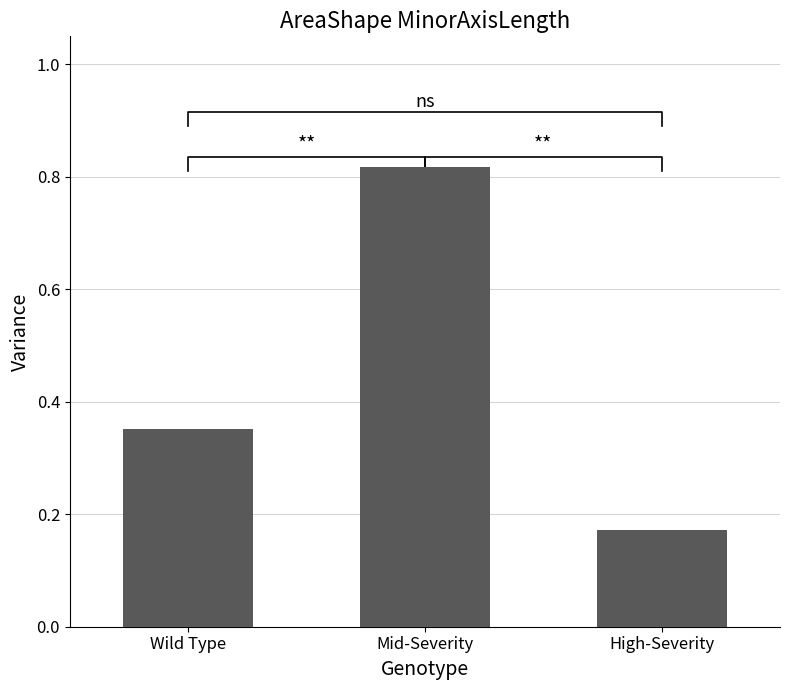

Reading left to right, what are all the values shown in this chart?

0.4	0.8	0.2